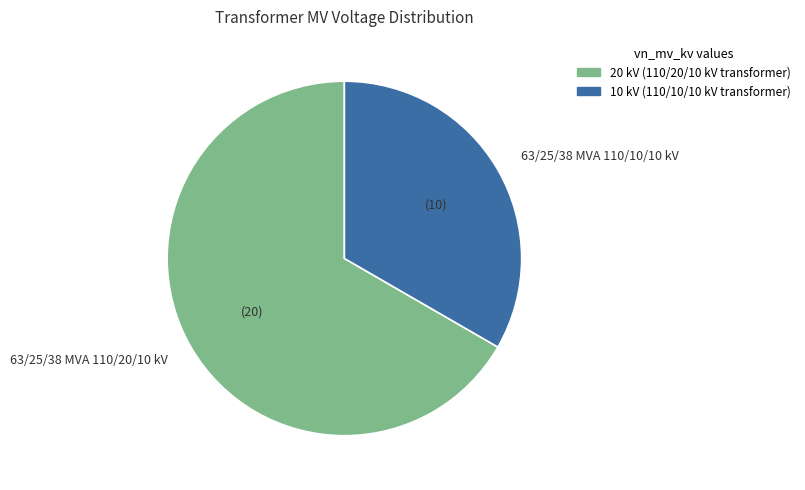

Which category has the biggest portion of the pie?

63/25/38 MVA 110/20/10 kV